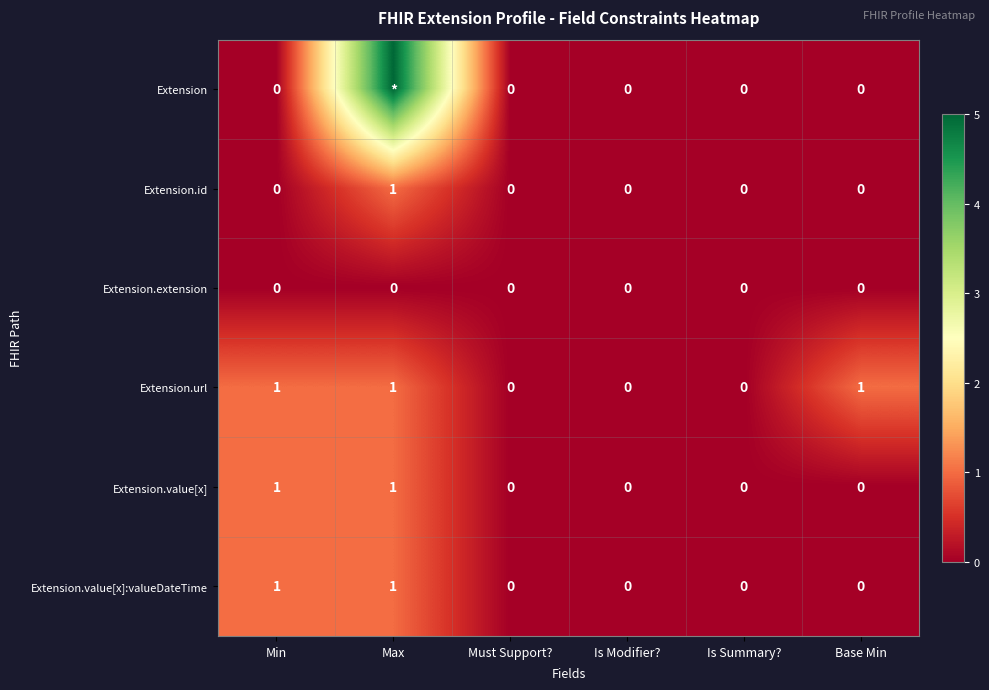

At which category is the sum across all series the highest?

Max